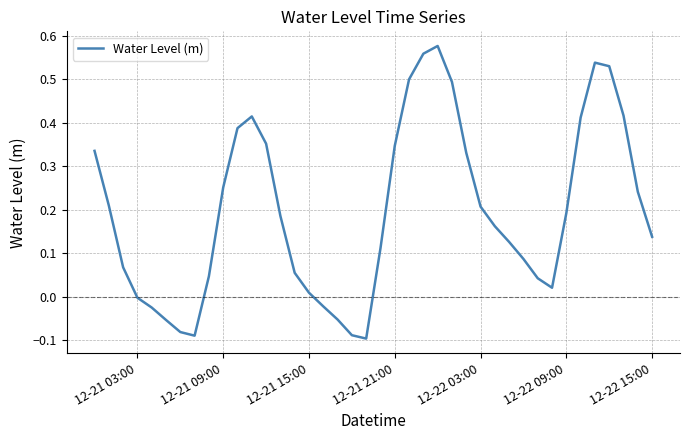

What is the difference between the maximum and minimum values?

0.7